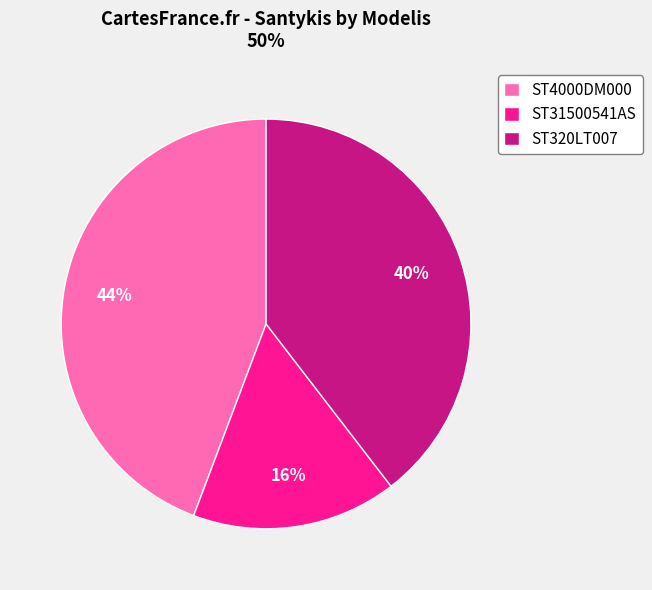

Between ST31500541AS and ST320LT007, which is larger?

ST320LT007